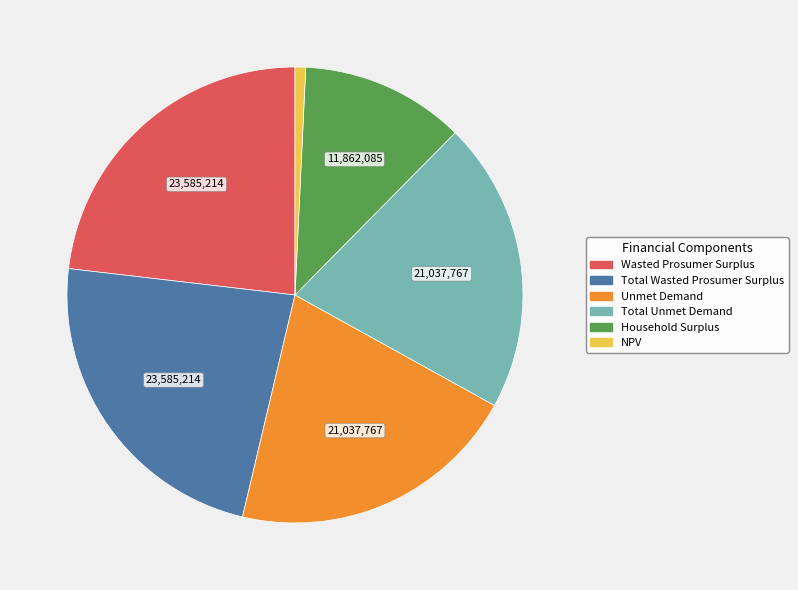

Is it true that NPV is 1% of the pie?

True